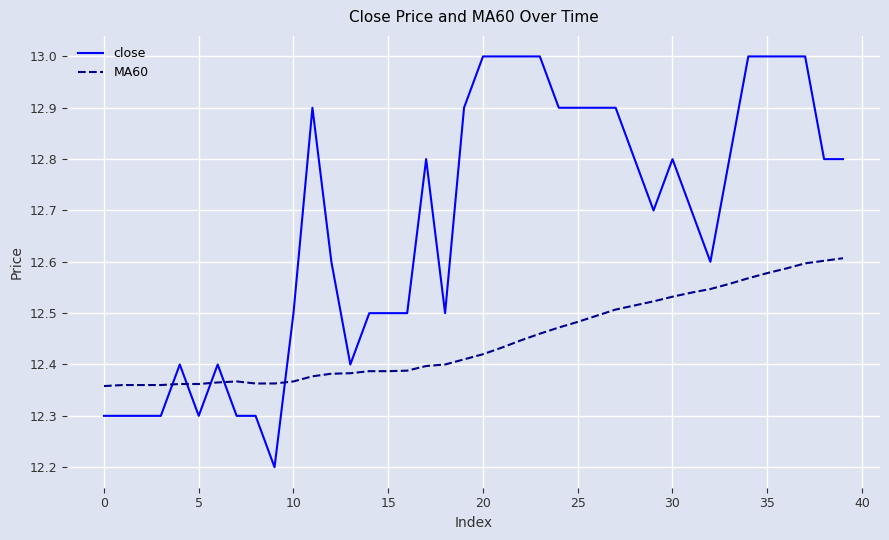

Which series has the widest spread of values?

close